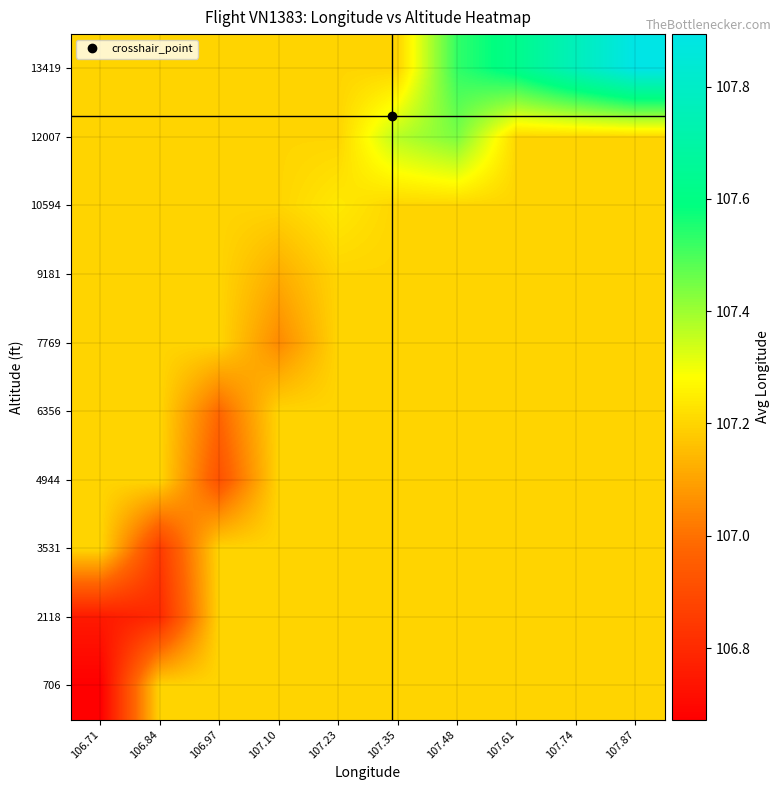

What is the spread (max minus min) of values at 107.61?

0.4